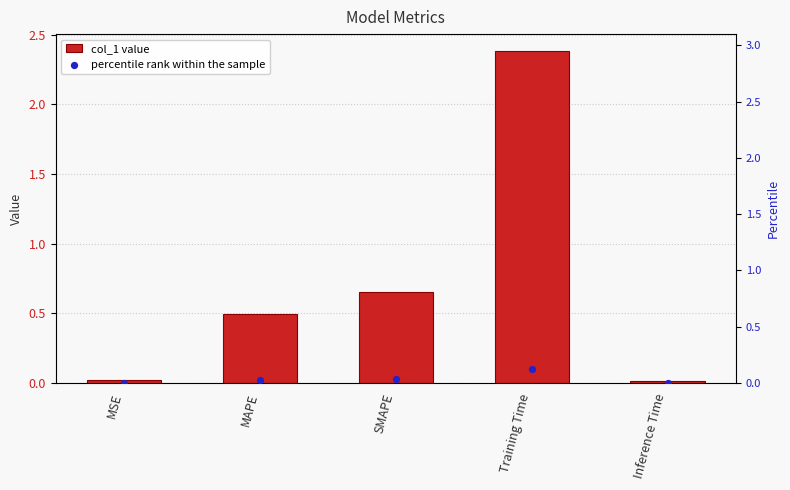

Is the value of col_1 at SMAPE greater than the value of percentile rank within the sample at MAPE?

Yes